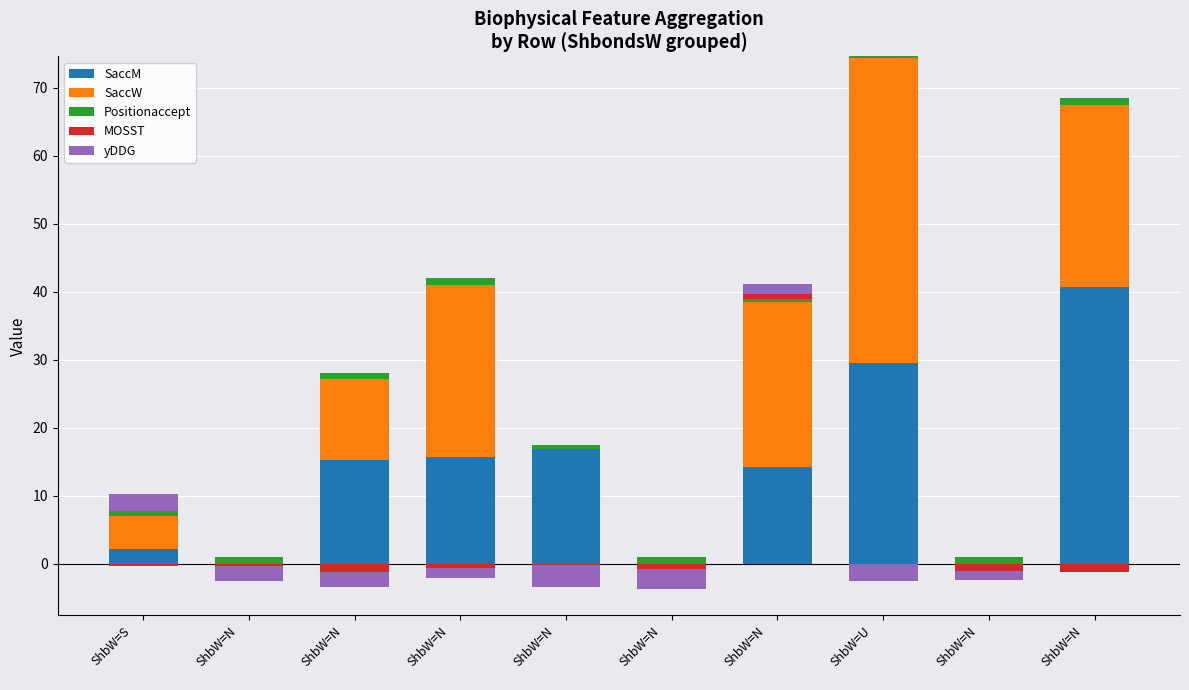

Which category has the lowest value in the yDDG series?

ShbW=N
